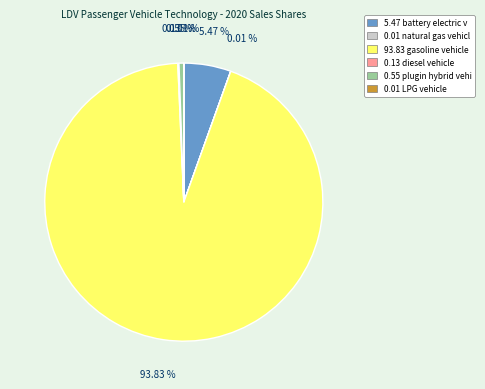

Is there a majority slice in this chart?

Yes